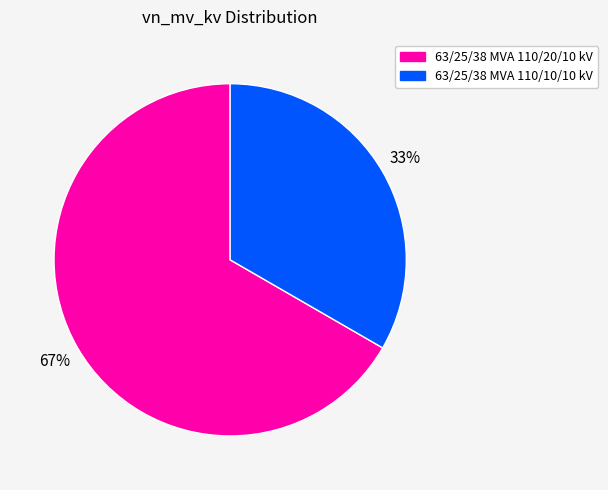

To the nearest percent, what is the average slice percentage?

50%